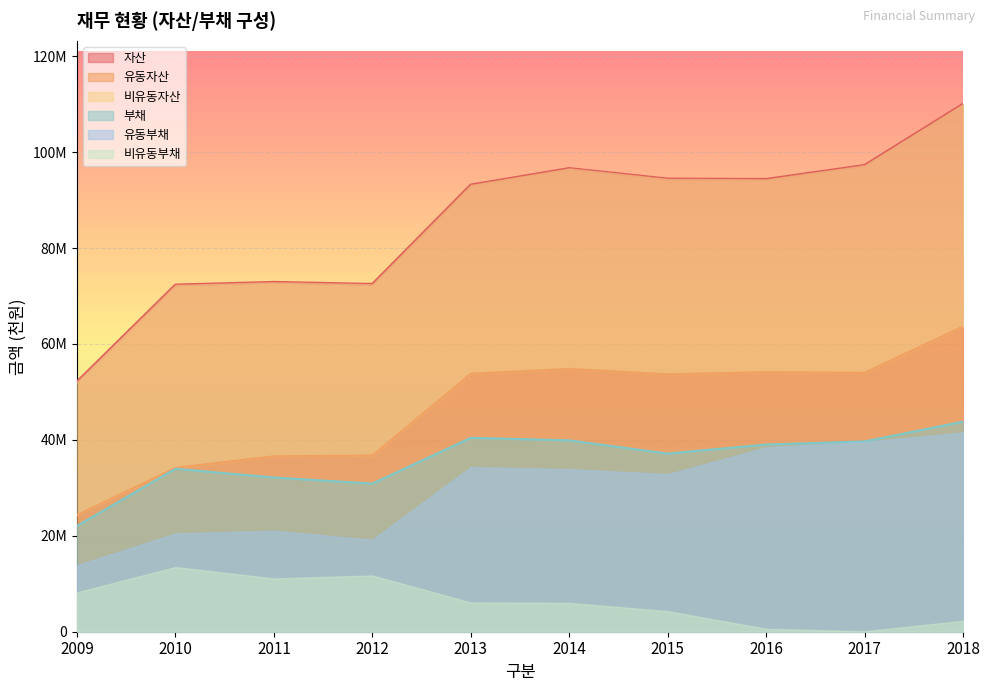

Which category has the lowest value across all series?

2009